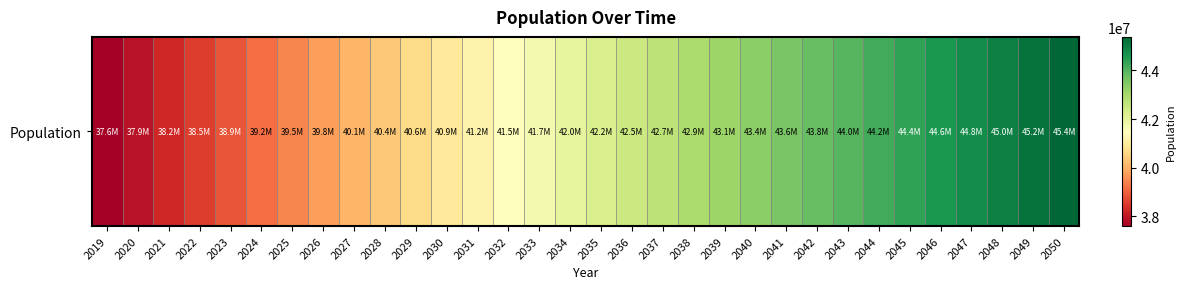

Rank the categories by value from highest to lowest.

2050, 2049, 2048, 2047, 2046, 2045, 2044, 2043, 2042, 2041, 2040, 2039, 2038, 2037, 2036, 2035, 2034, 2033, 2032, 2031, 2030, 2029, 2028, 2027, 2026, 2025, 2024, 2023, 2022, 2021, 2020, 2019